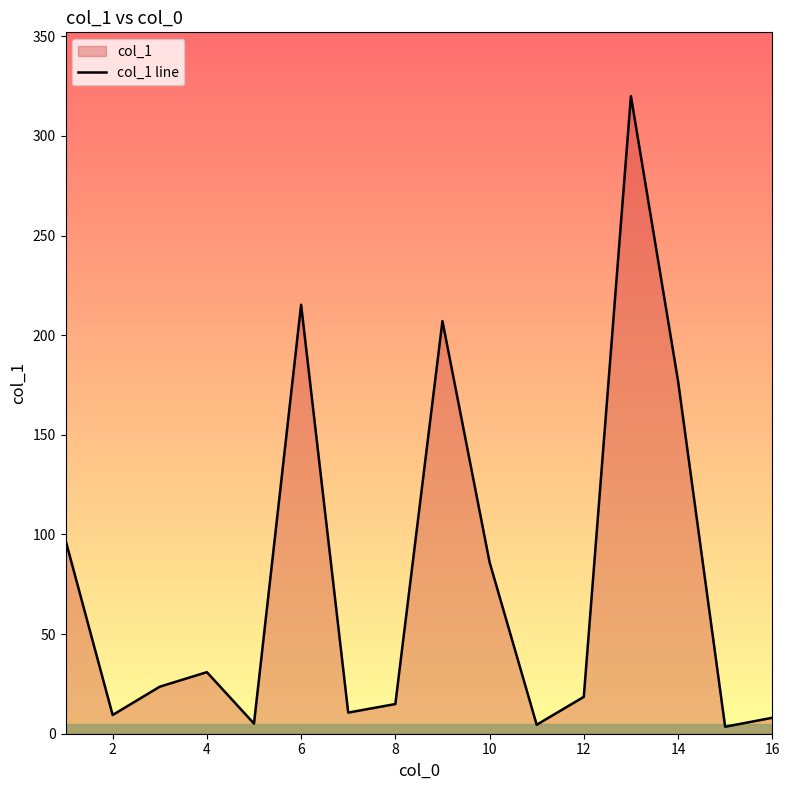

Is it true that the value at 8 is 3.3?

False